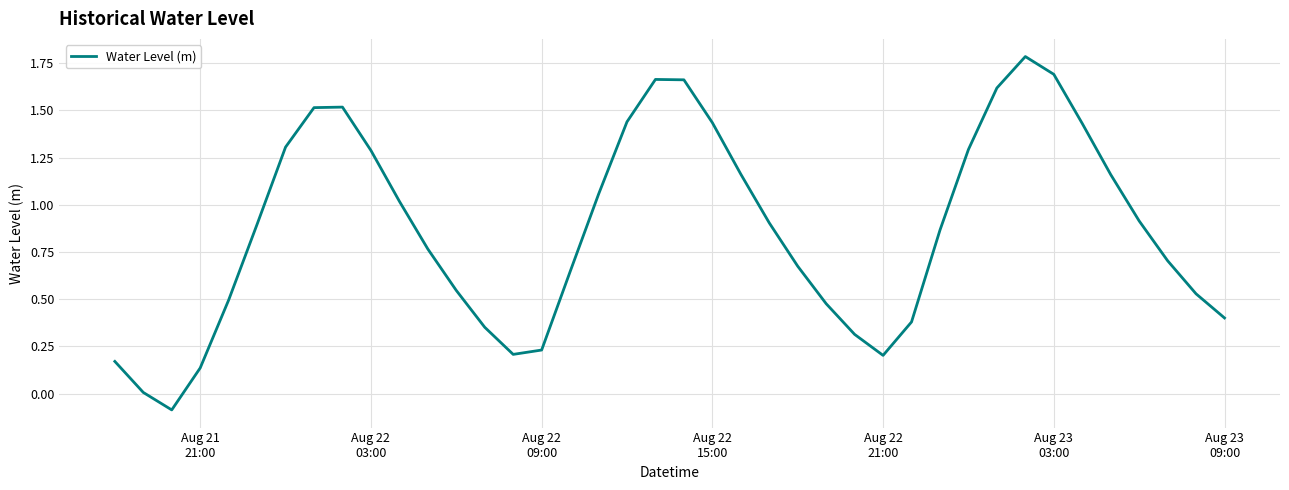

What is the difference between the maximum and minimum values?

1.9